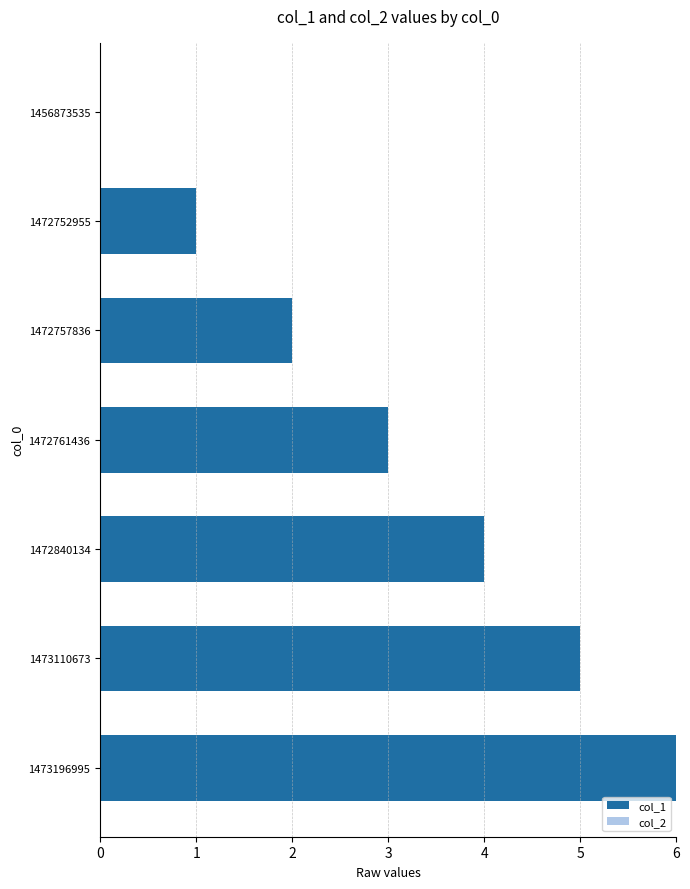

Which has a higher value, 1473110673 or 1456873535?

1473110673